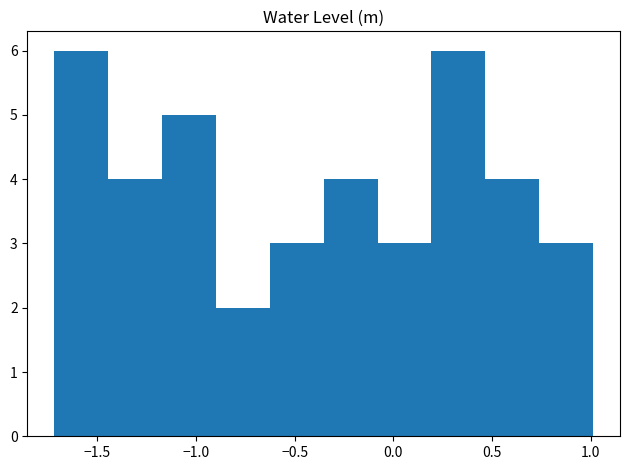

Reading left to right, transcribe this chart: for each bar, give the range it covers on the x-axis and its height. Neither the bar edges nor the heights are printed on the chart, so give them approximately, as read against the axes.

-1.70 to -1.45: 6
-1.45 to -1.15: 4
-1.15 to -0.90: 5
-0.90 to -0.65: 2
-0.65 to -0.35: 3
-0.35 to -0.10: 4
-0.10 to 0.20: 3
0.20 to 0.45: 6
0.45 to 0.75: 4
0.75 to 1.00: 3